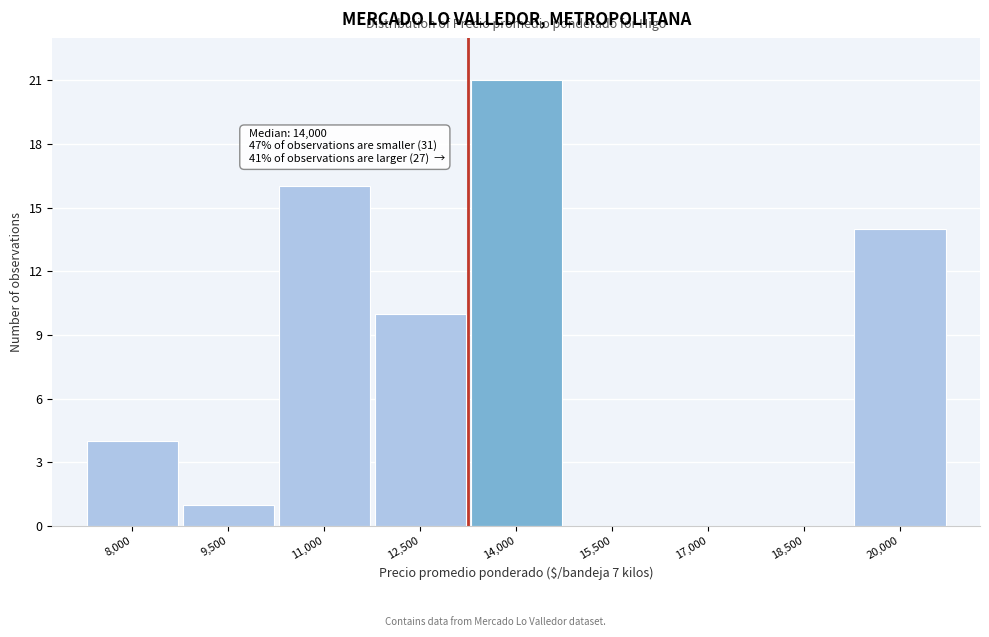

Reading left to right, what are all the values shown in this chart?

8,000=4	9,500=1	11,000=16	12,500=10	14,000=21	15,500=0	17,000=0	18,500=0	20,000=14